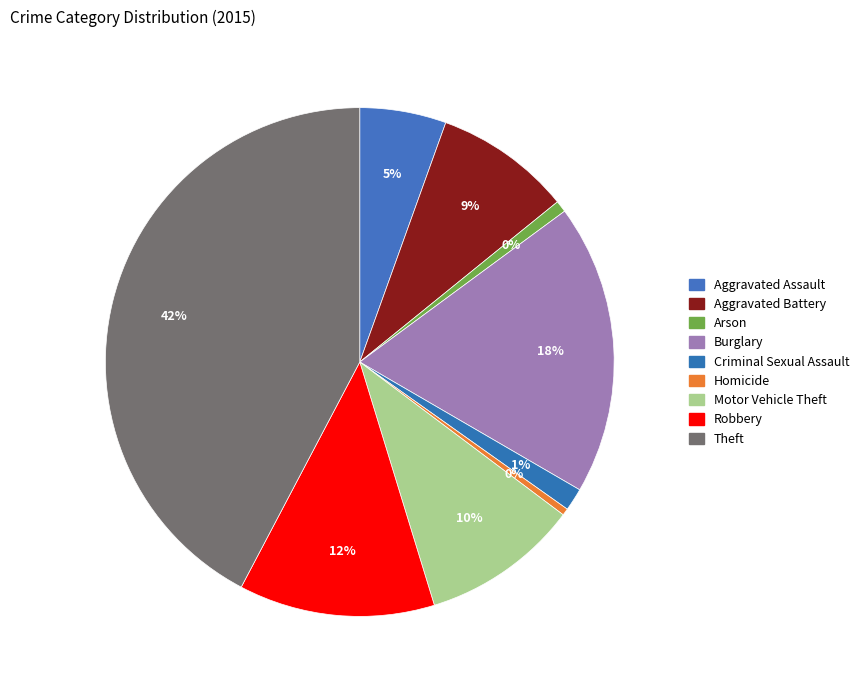

Does Arson account for over 50% of the chart?

No